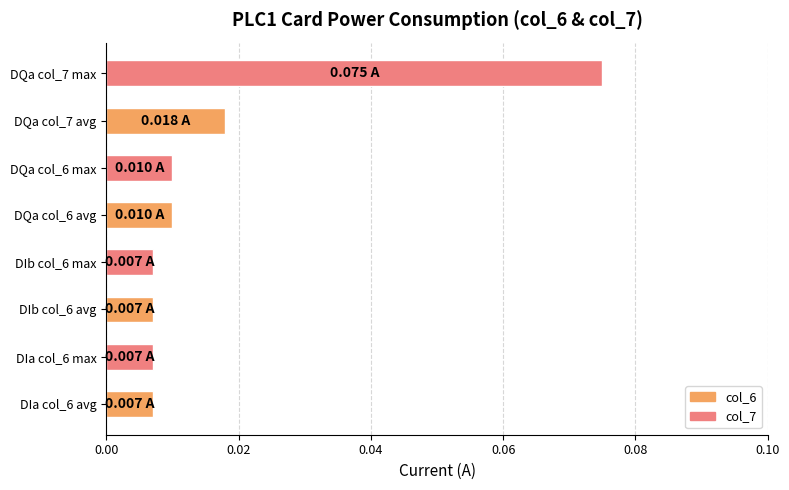

Which category has the highest value across all series?

DQa col_7 max